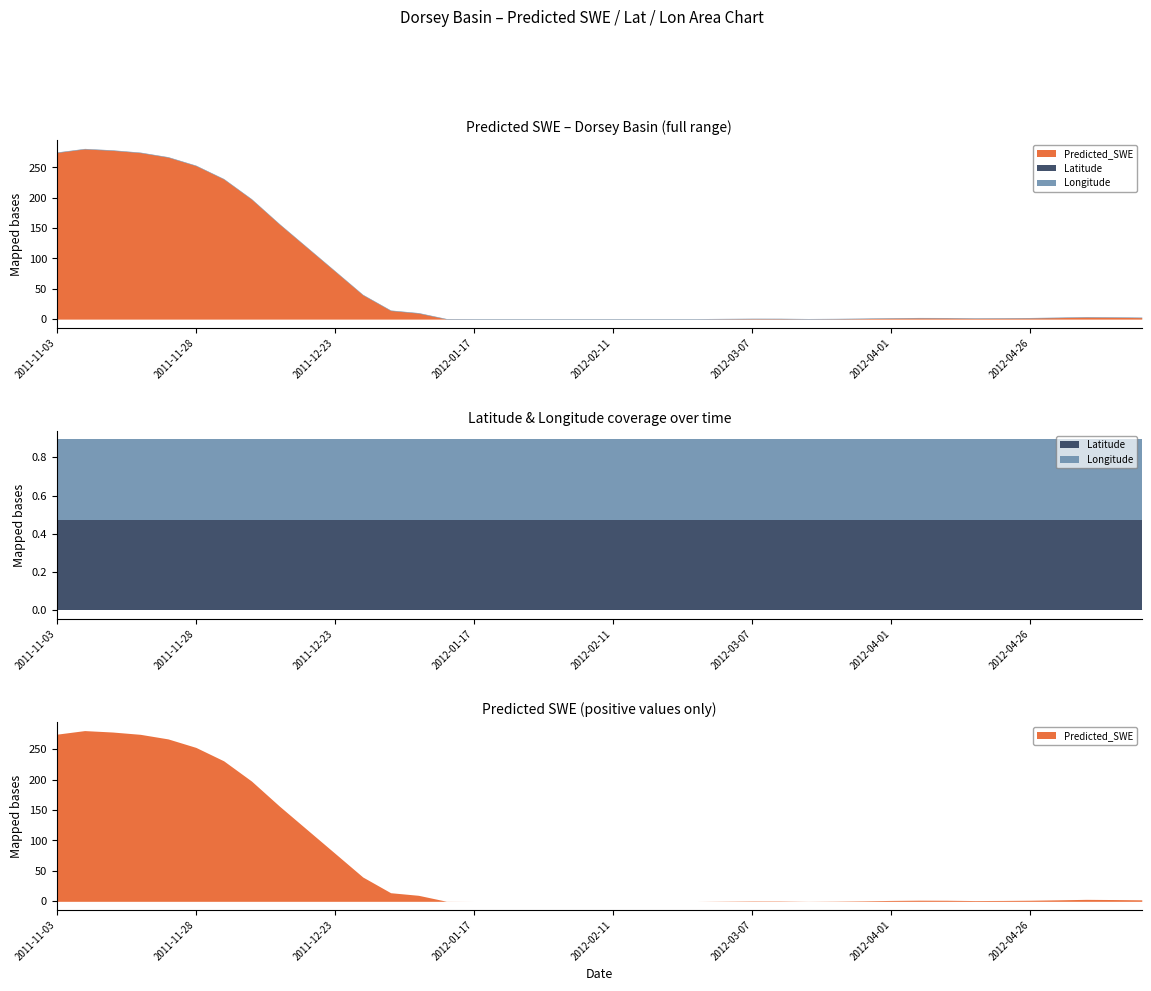

What is the minimum value for Latitude?

0.5